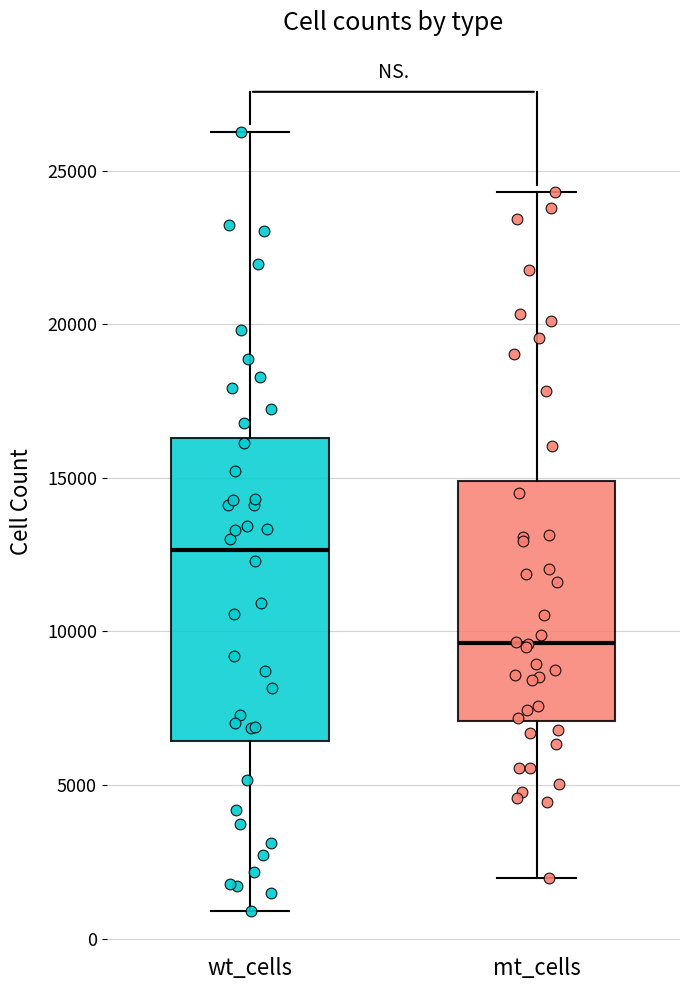

Which box's median line is the highest?

wt_cells